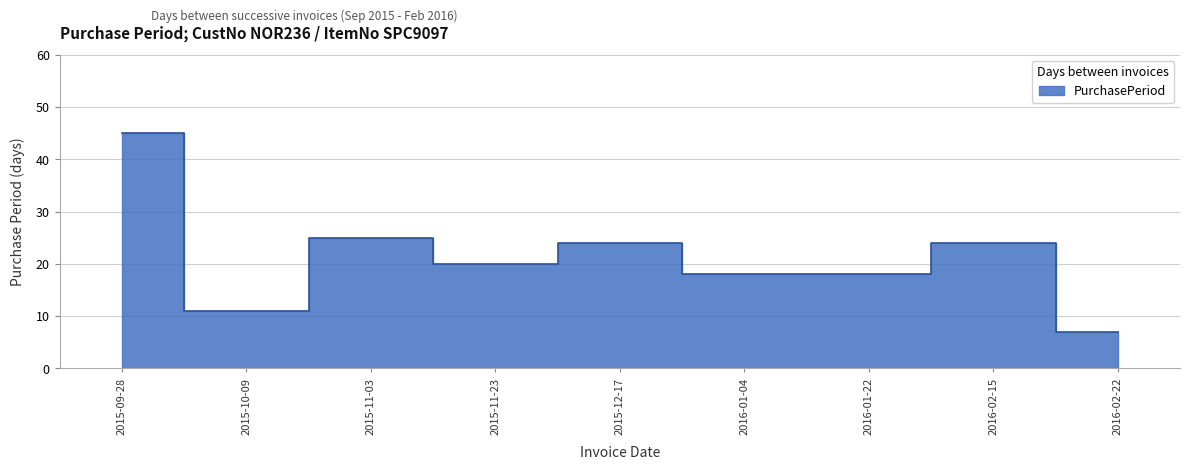

List the labels in order of value, smallest first.

2016-02-22, 2015-10-09, 2016-01-04, 2016-01-22, 2015-11-23, 2015-12-17, 2016-02-15, 2015-11-03, 2015-09-28